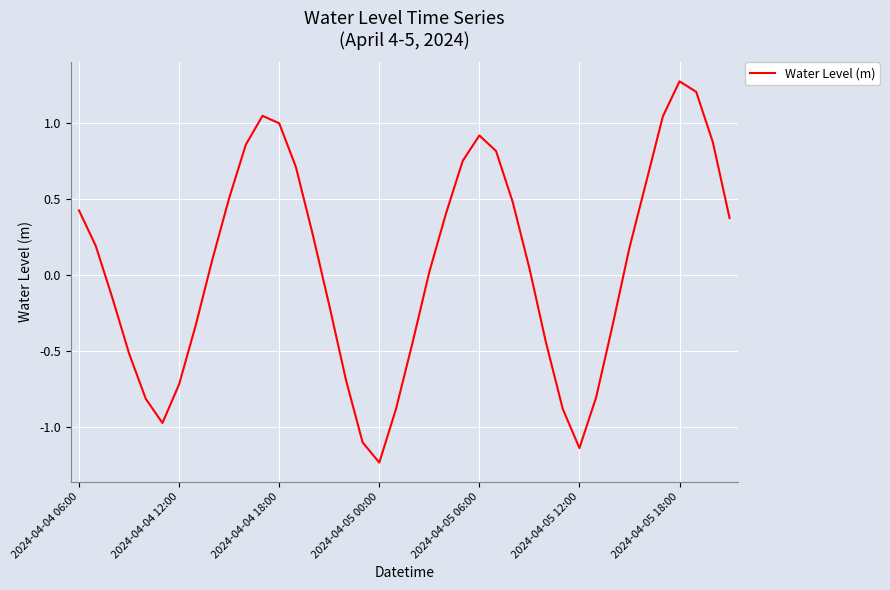

What is the difference between the maximum and minimum values?

2.5